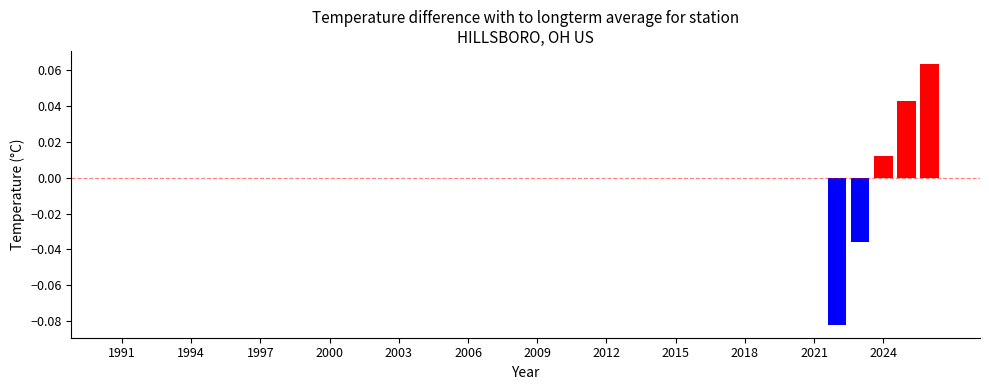

Are the bars horizontal?

No